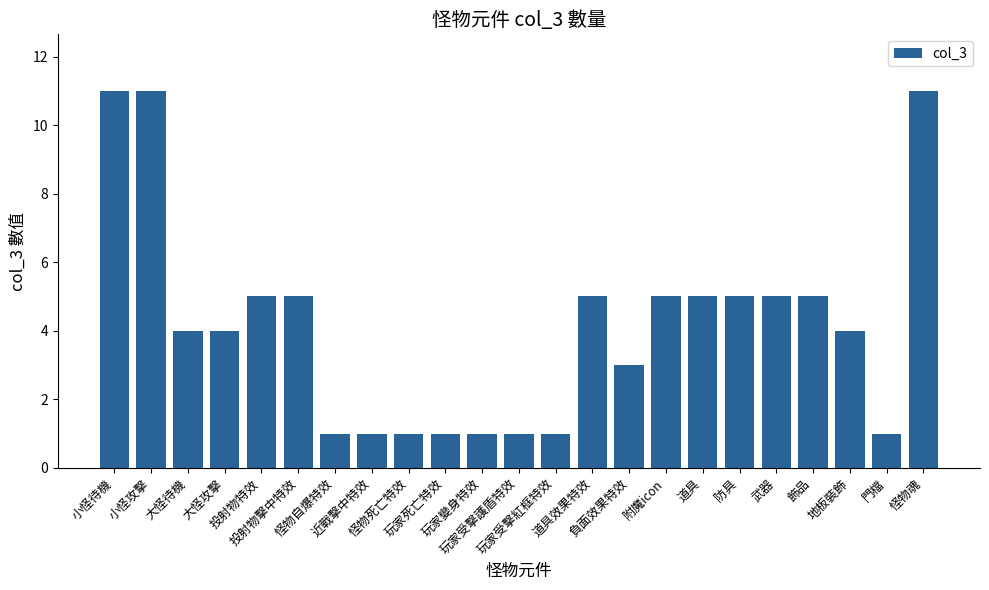

What is the difference between the maximum and minimum values?

10